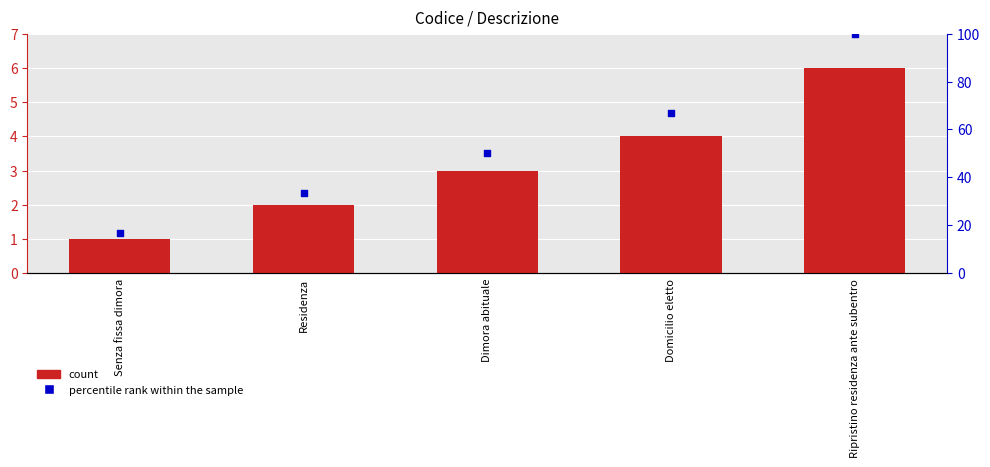

Which series reaches the minimum Y coordinate?

Codice